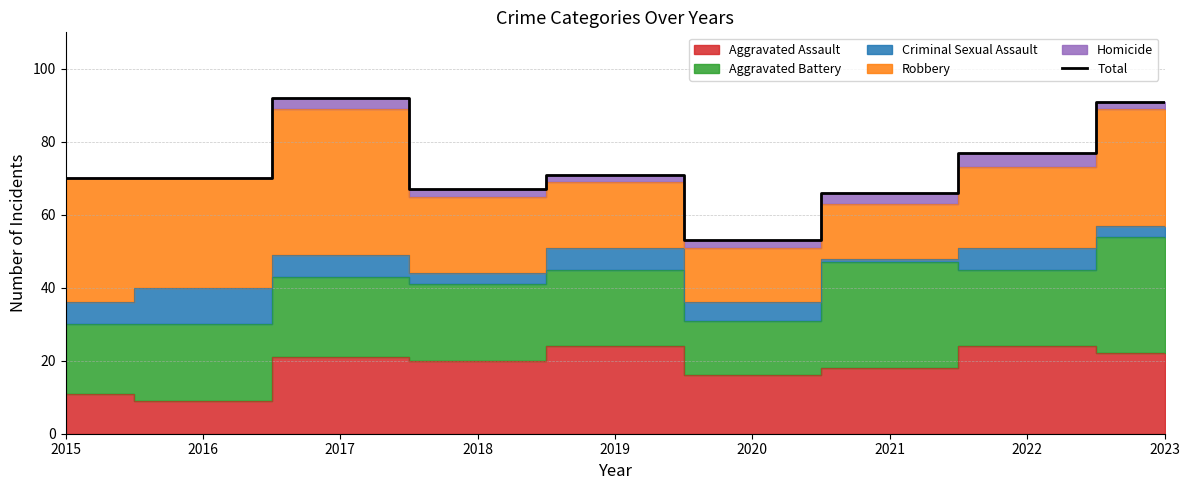

What is the value of the 3rd point from the left?

92